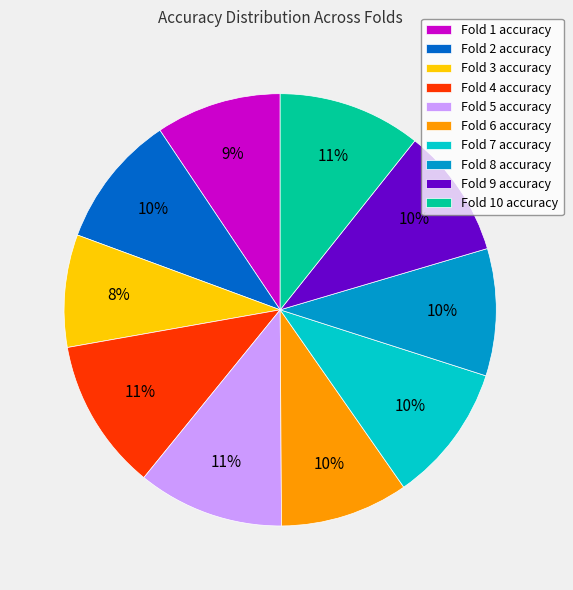

What is the smallest slice in the pie chart?

Fold 3 accuracy